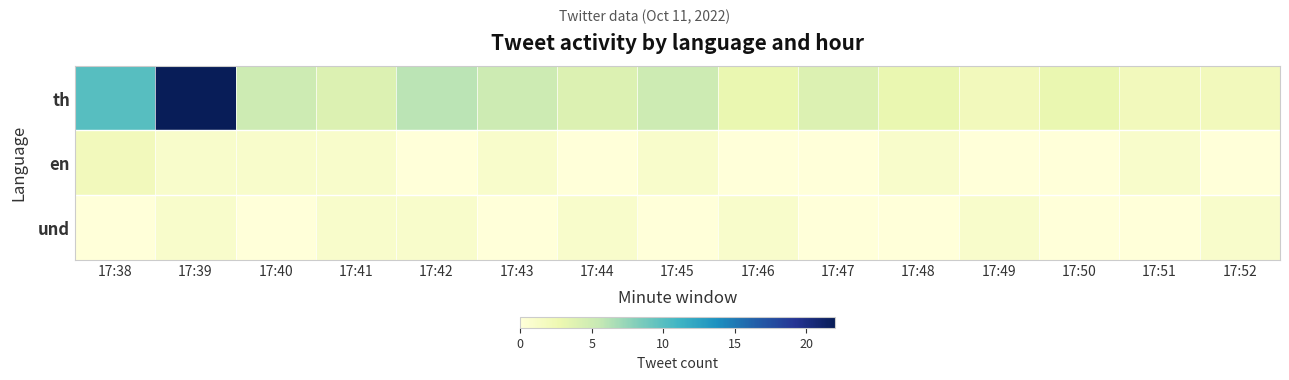

Rank the series by their maximum value, from highest to lowest.

th, en, und